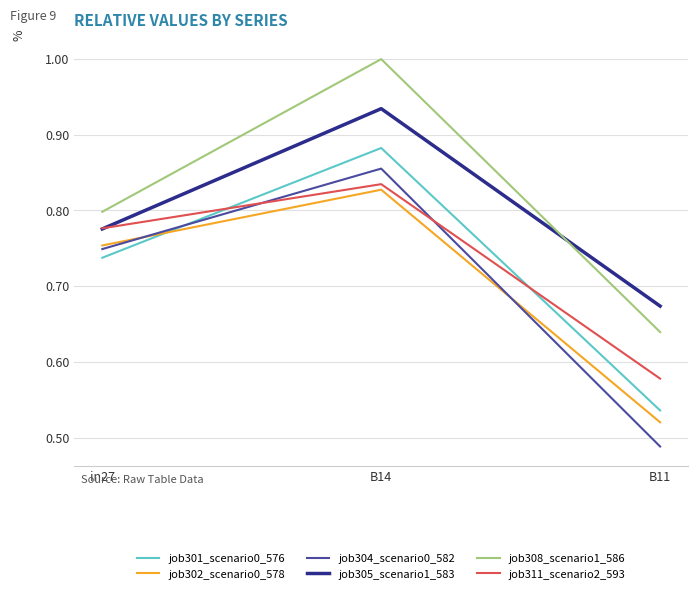

At which category is the sum across all series the highest?

B14